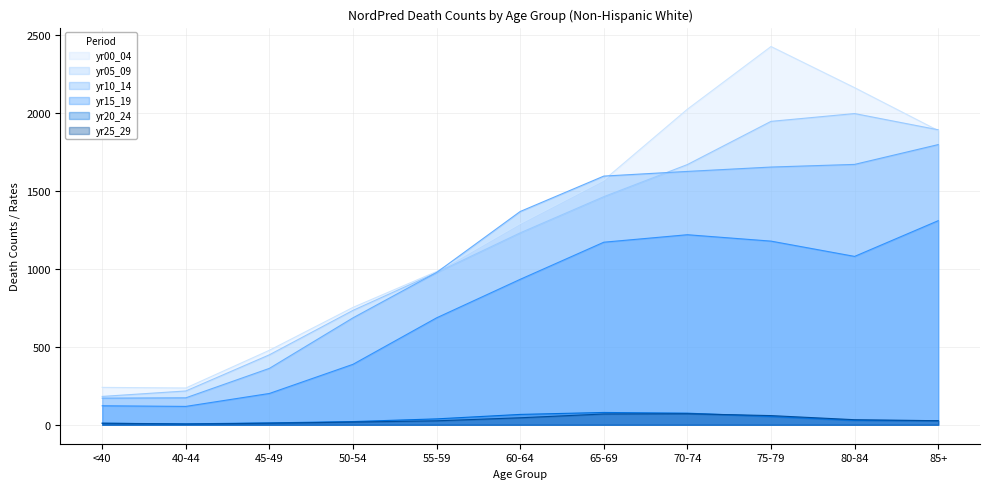

At how many categories does at least one series exceed 938?

7